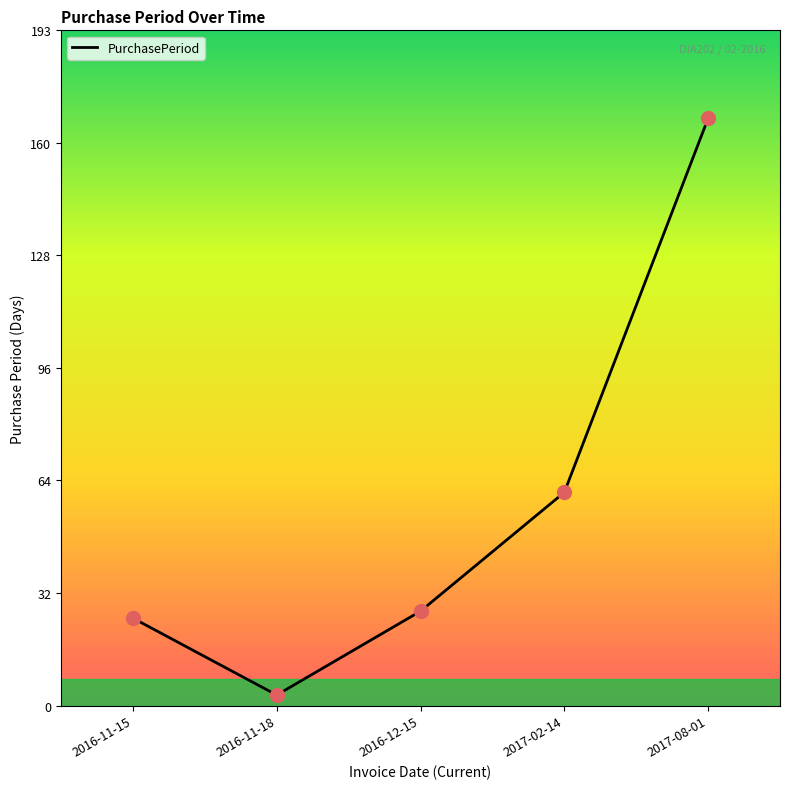

Approximately how many times larger is the value at 2017-02-14 compared to 2017-08-01?

0.4